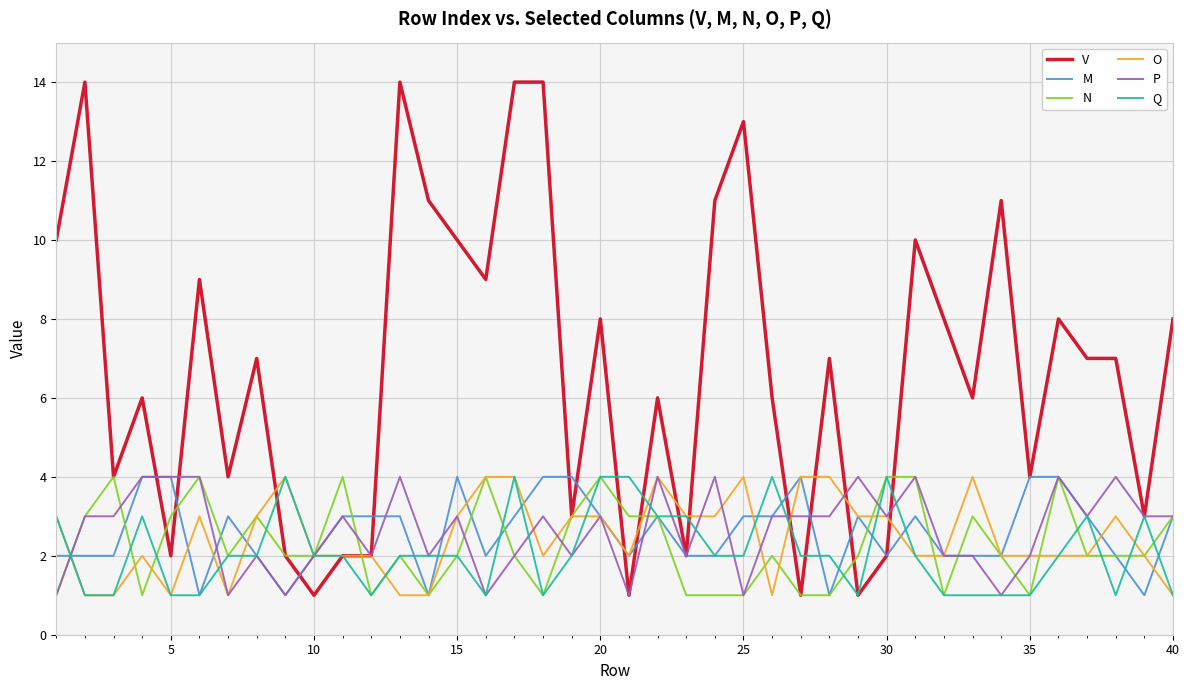

What is the maximum value shown in the chart?

14